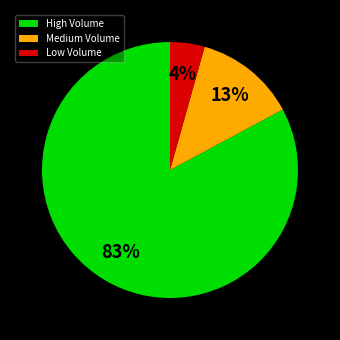

Between Medium Volume and Low Volume, which is larger?

Medium Volume